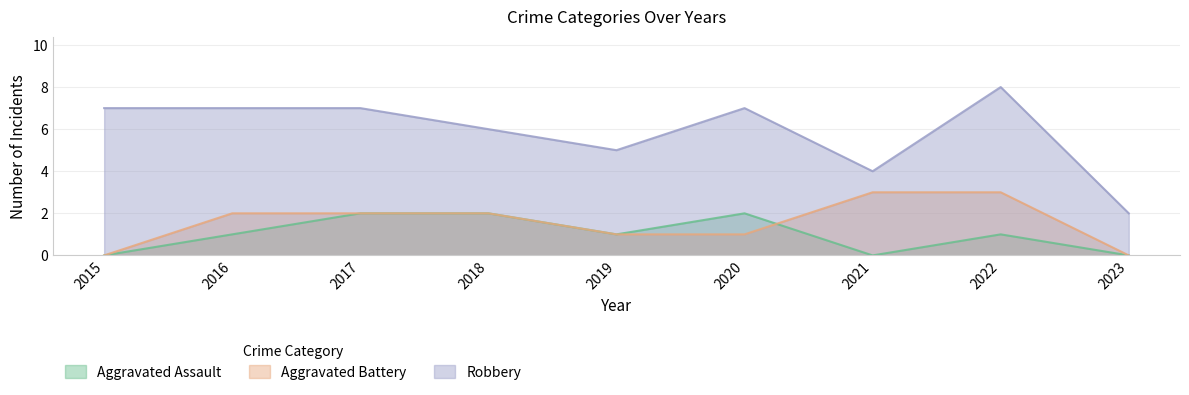

In Robbery, how many points are lower than both neighbors (excluding endpoints)?

2